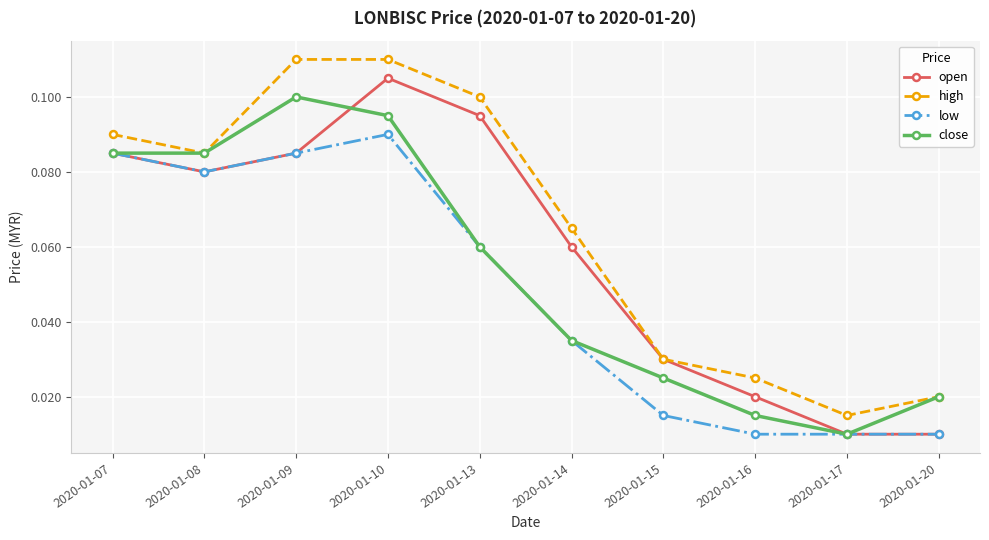

Which series changed the most between 2020-01-08 and 2020-01-09?

high